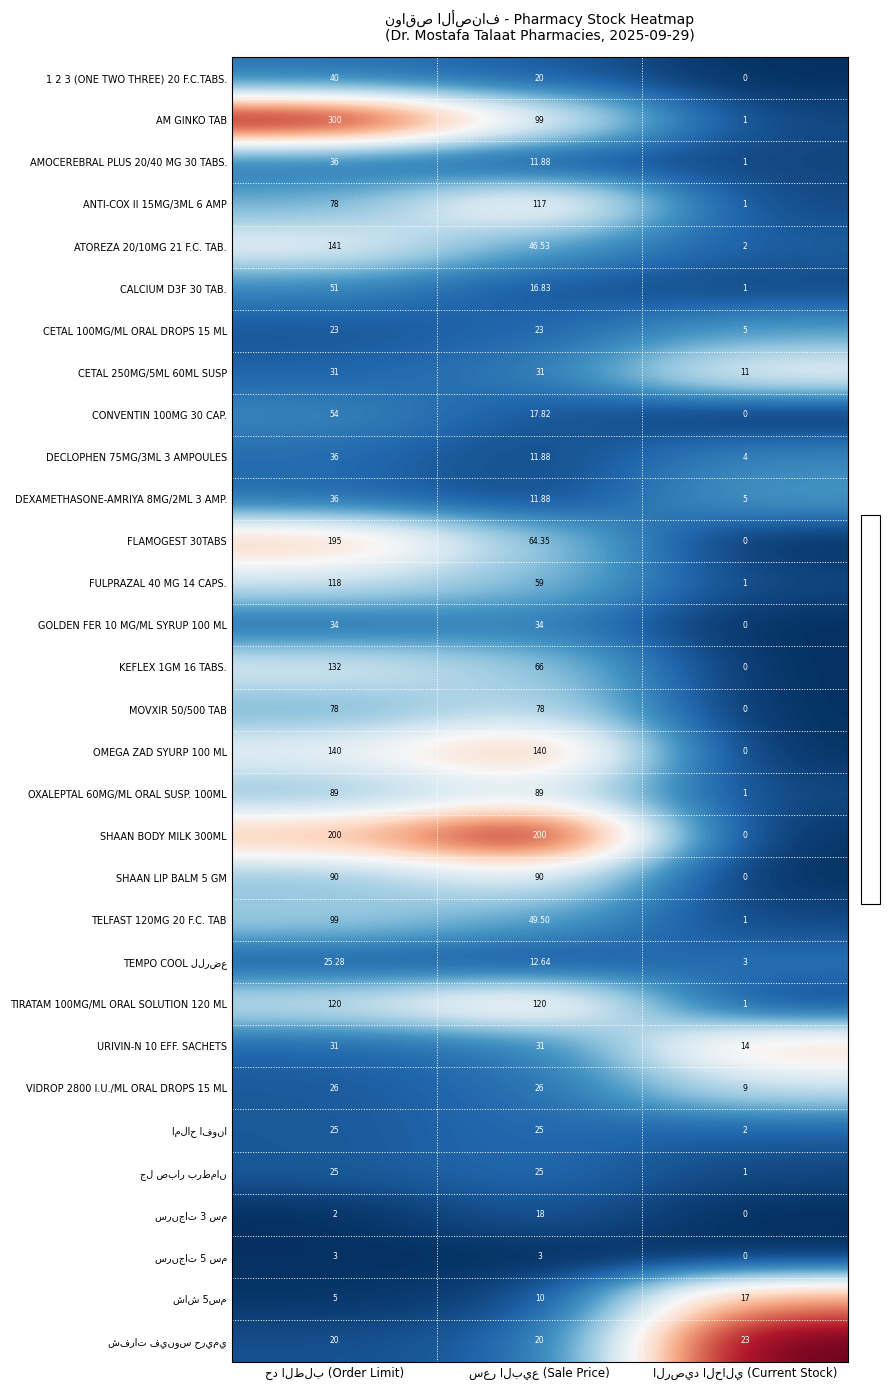

Which series has the widest spread of values?

AM GINKO TAB